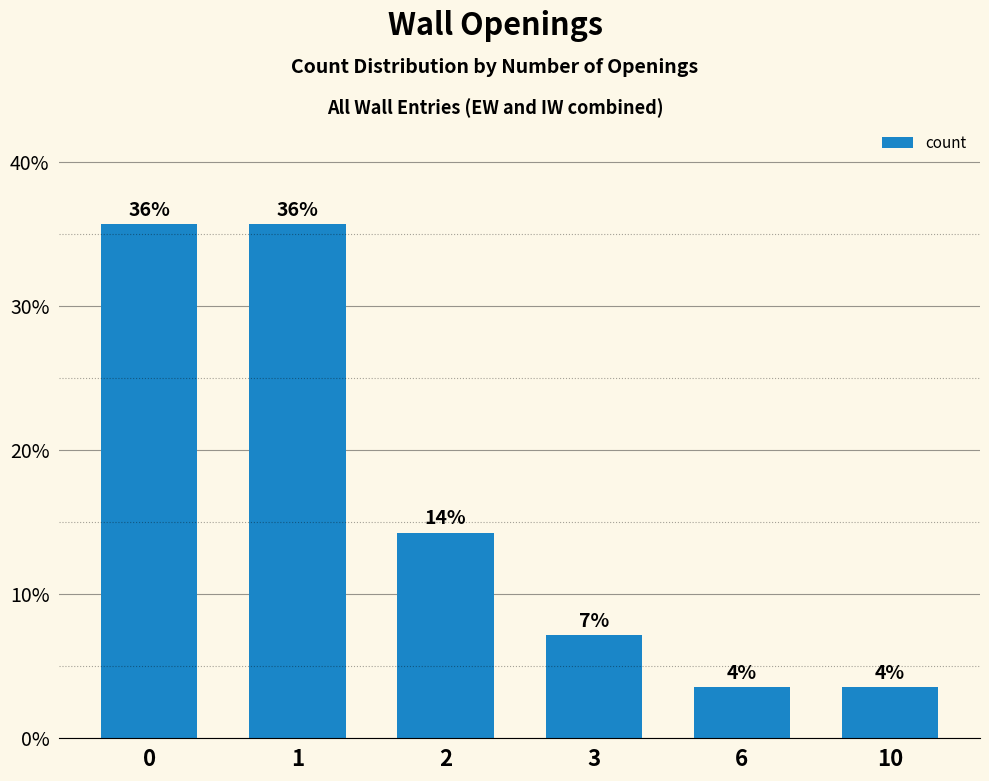

Does the chart contain any negative values?

No